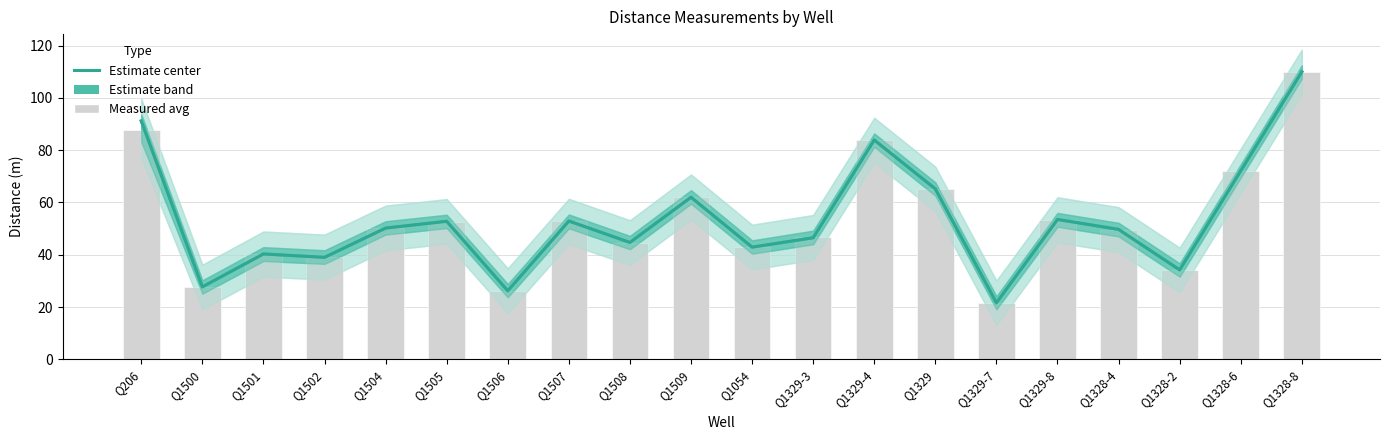

Which category has the lowest value in the Estimate series?

Q1329-7